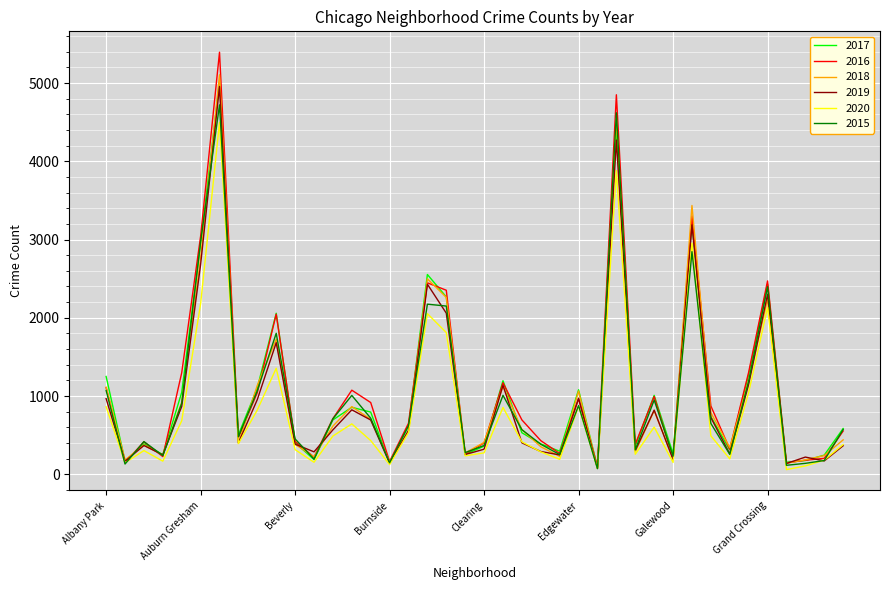

What is the greatest value displayed?

5394